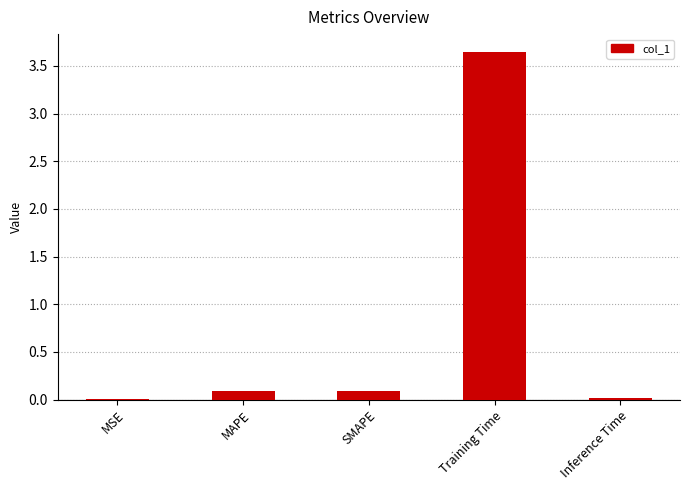

True or false: the data shows 0.0 at MSE.

True